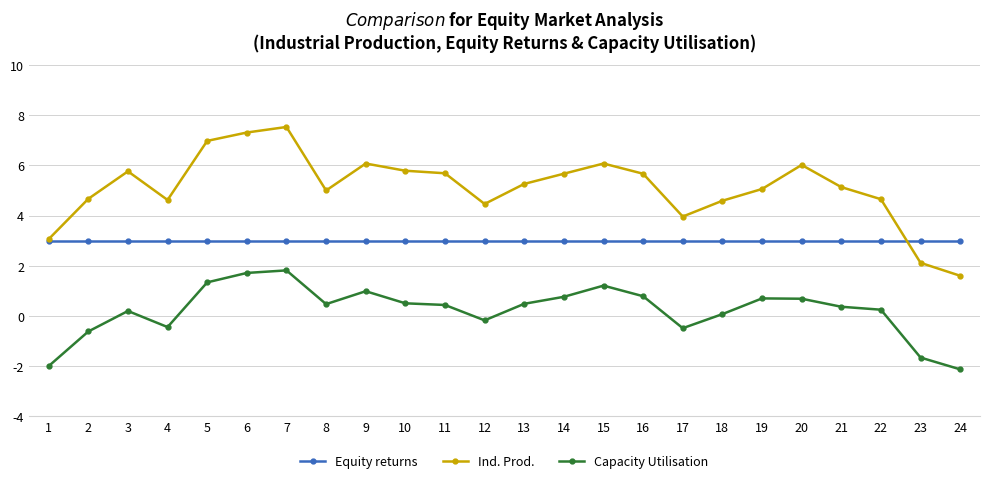

What is the approximate value of Ind. Prod. at 1?

3.1